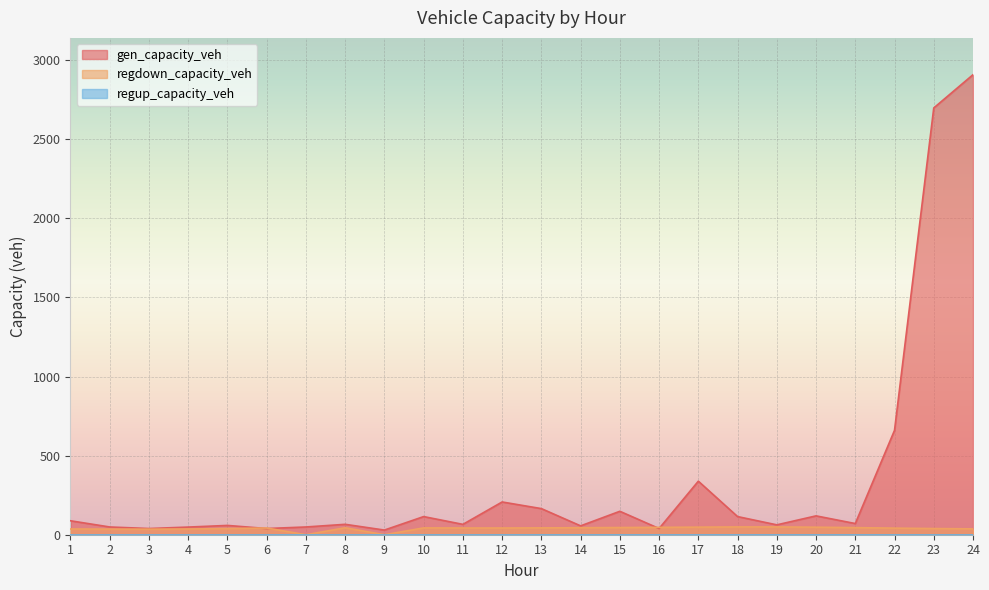

At which label does gen_capacity_veh reach its minimum?

9